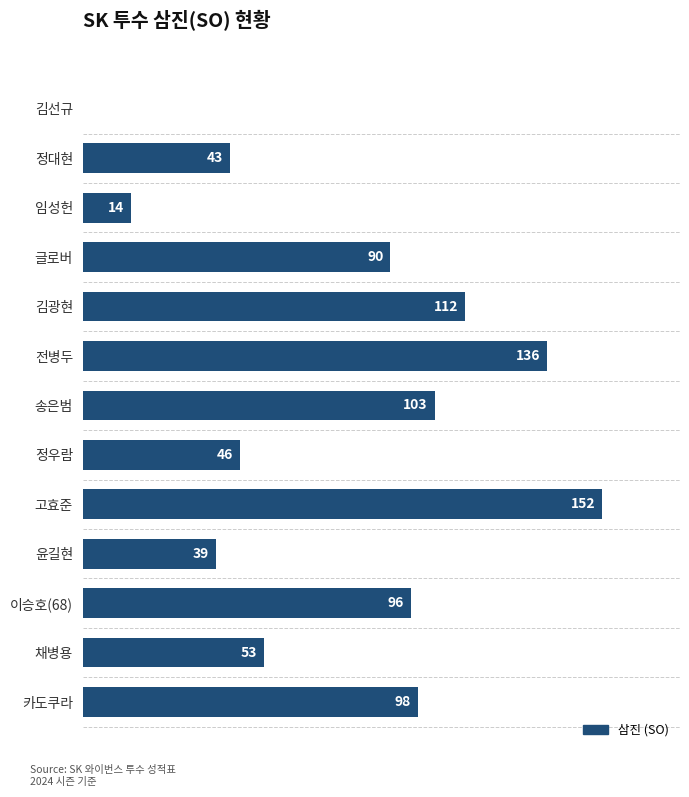

Which has a higher value, 송은범 or 정우람?

송은범